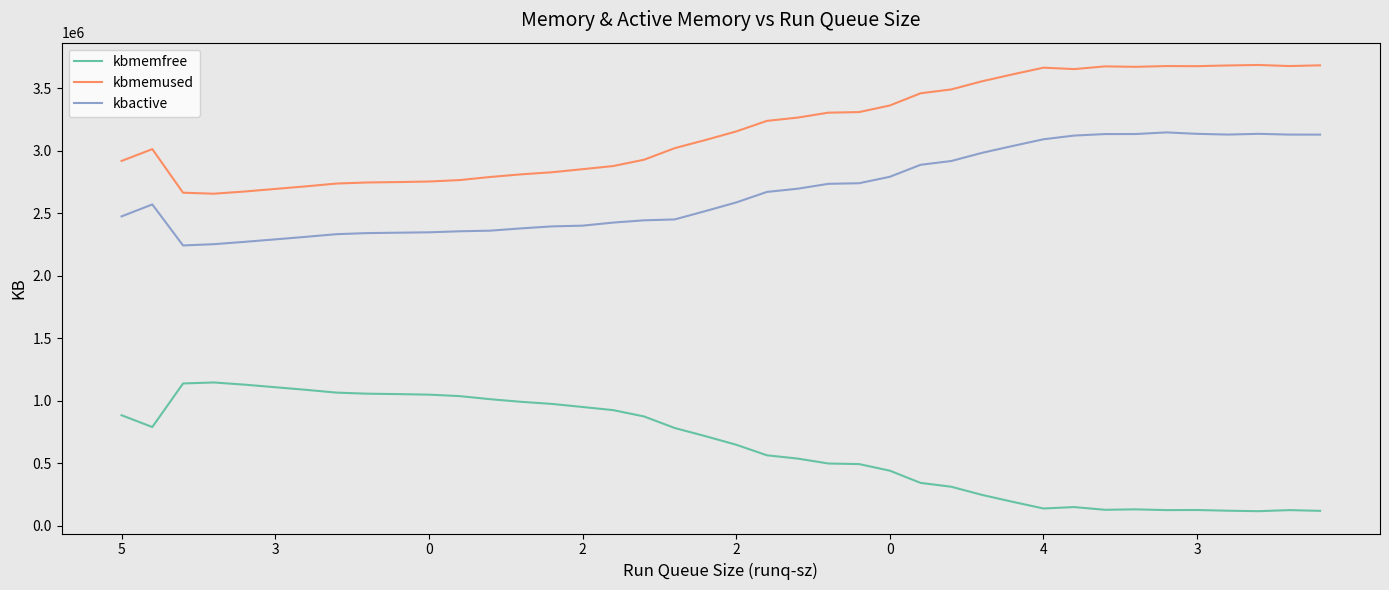

Which series has the largest total across all categories?

kbmemused